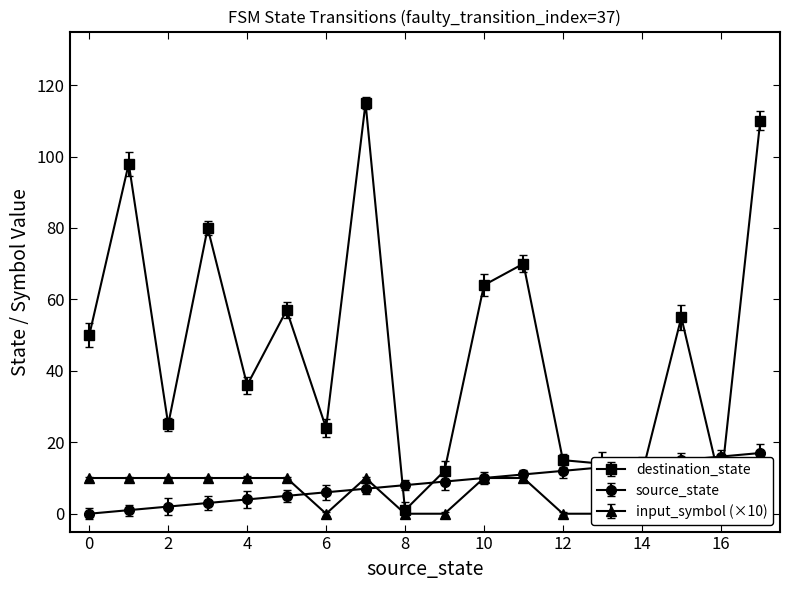

Where do destination_state and source_state first cross each other?

7 and 8